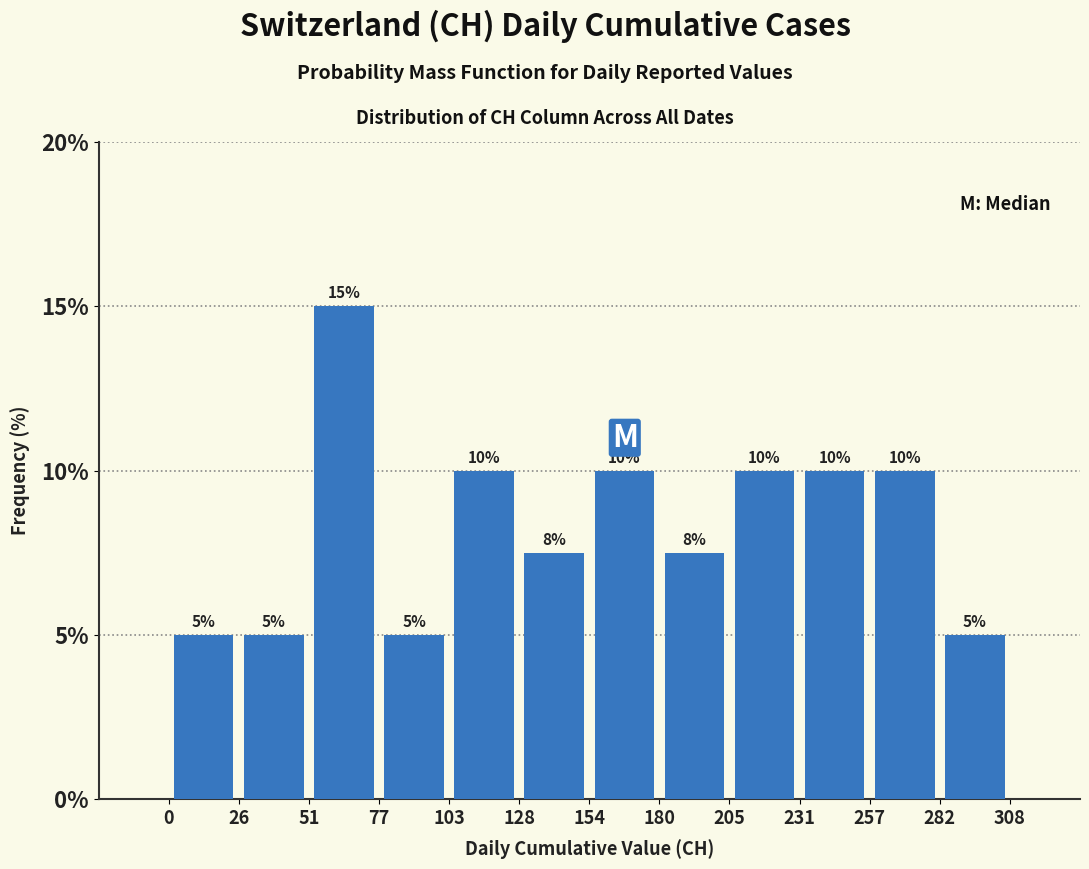

Over which range of the x-axis is the bar tallest?

51 to 77